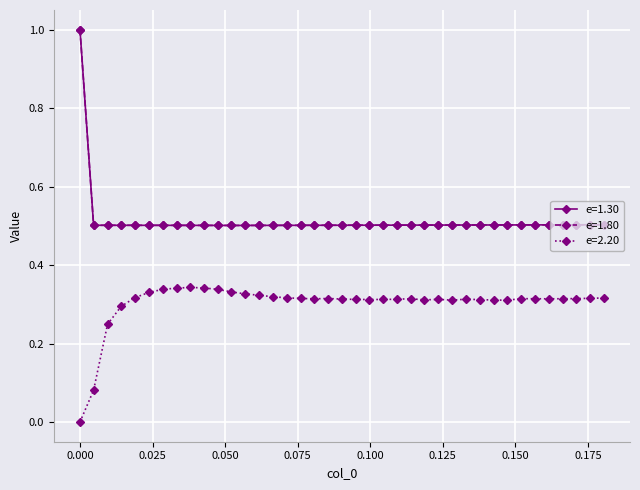

Does the chart have visible grid lines?

Yes